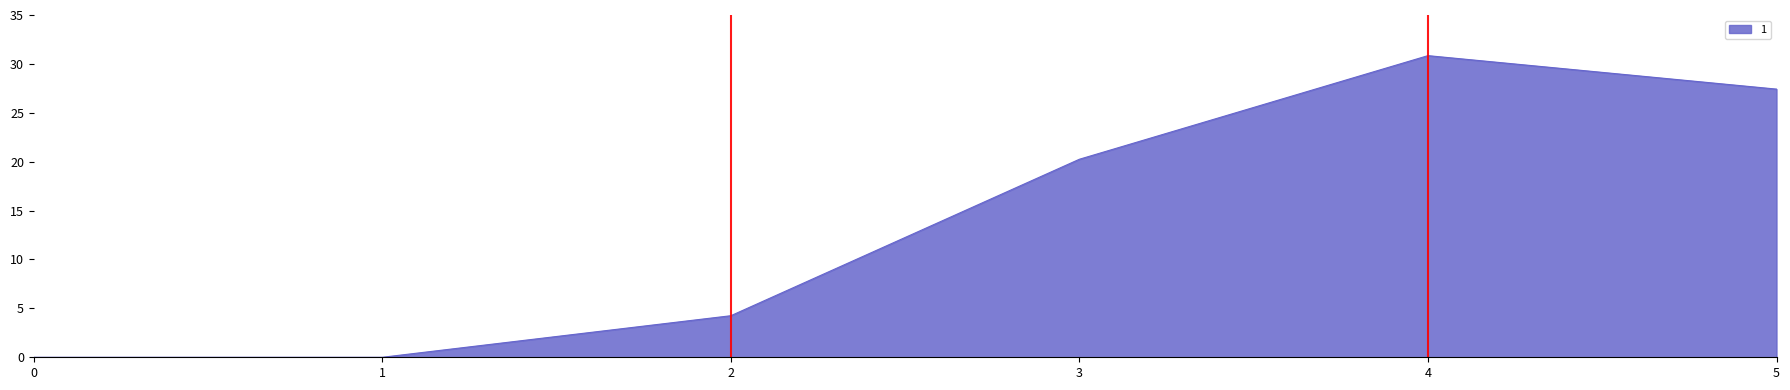

What is the change in value from 3 to 5?

+7.2